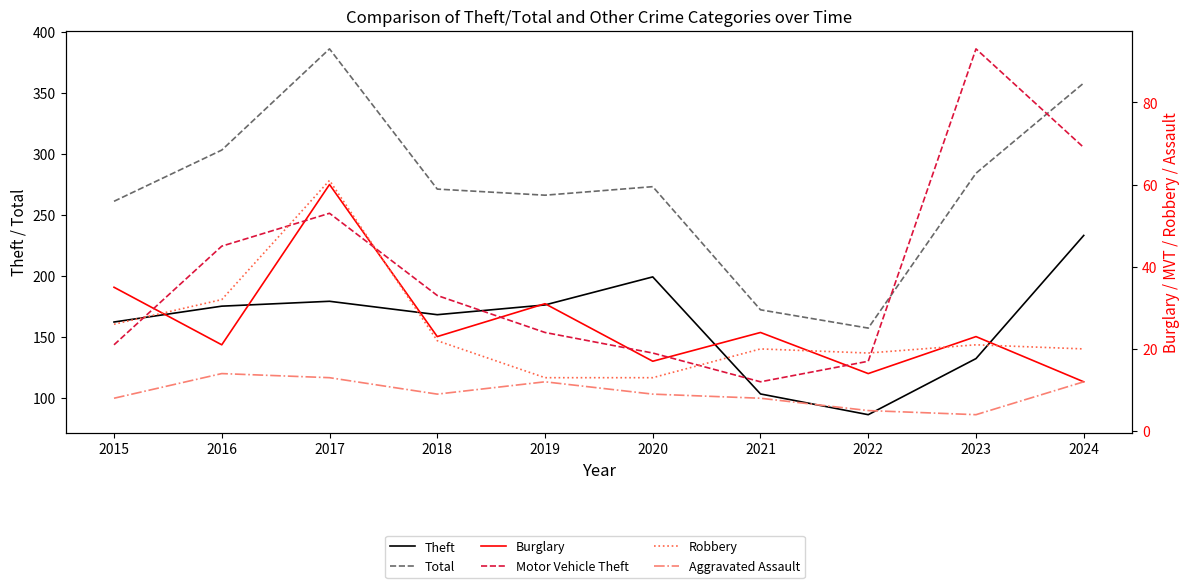

At which label does Robbery reach its minimum?

2019